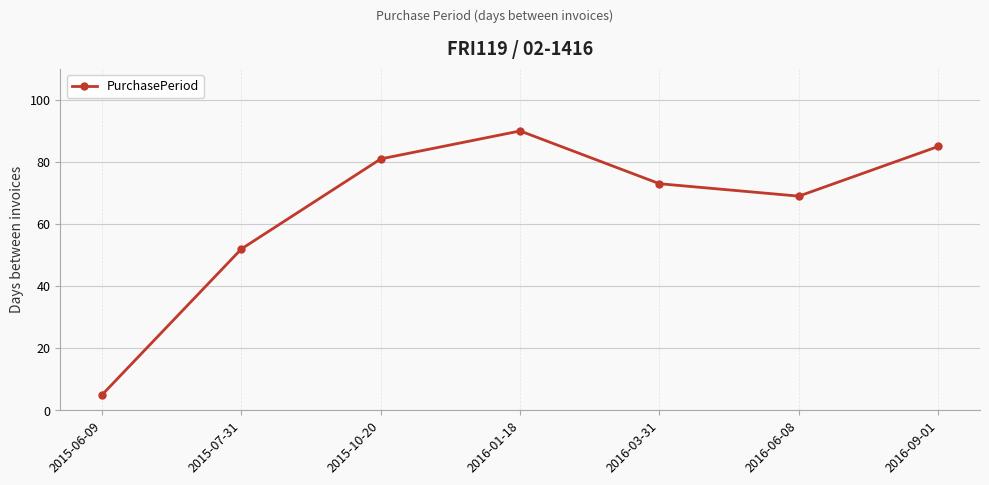

Rank the categories by value from lowest to highest.

2015-06-09, 2015-07-31, 2016-06-08, 2016-03-31, 2015-10-20, 2016-09-01, 2016-01-18